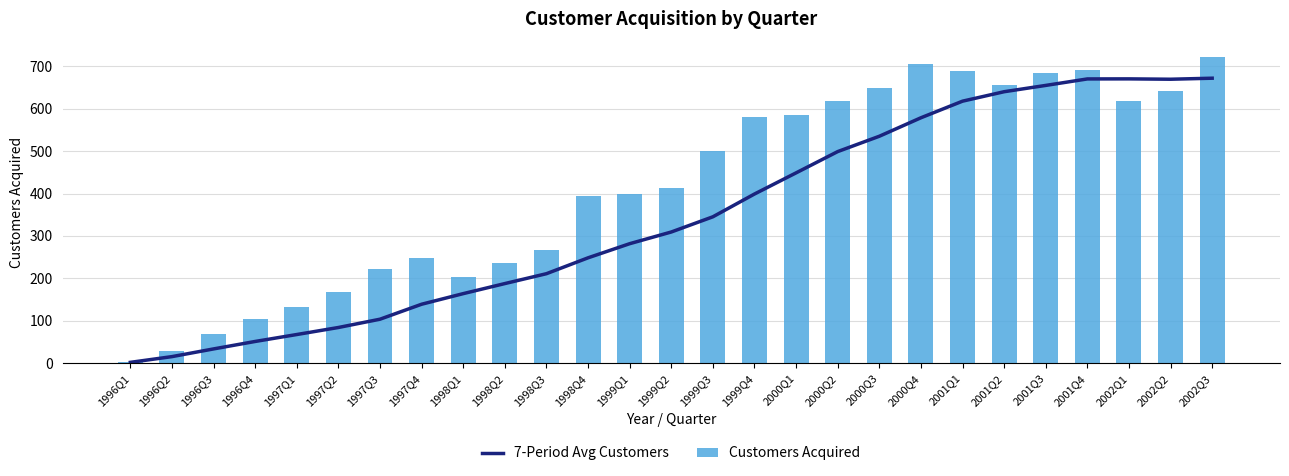

Are the bars horizontal?

No